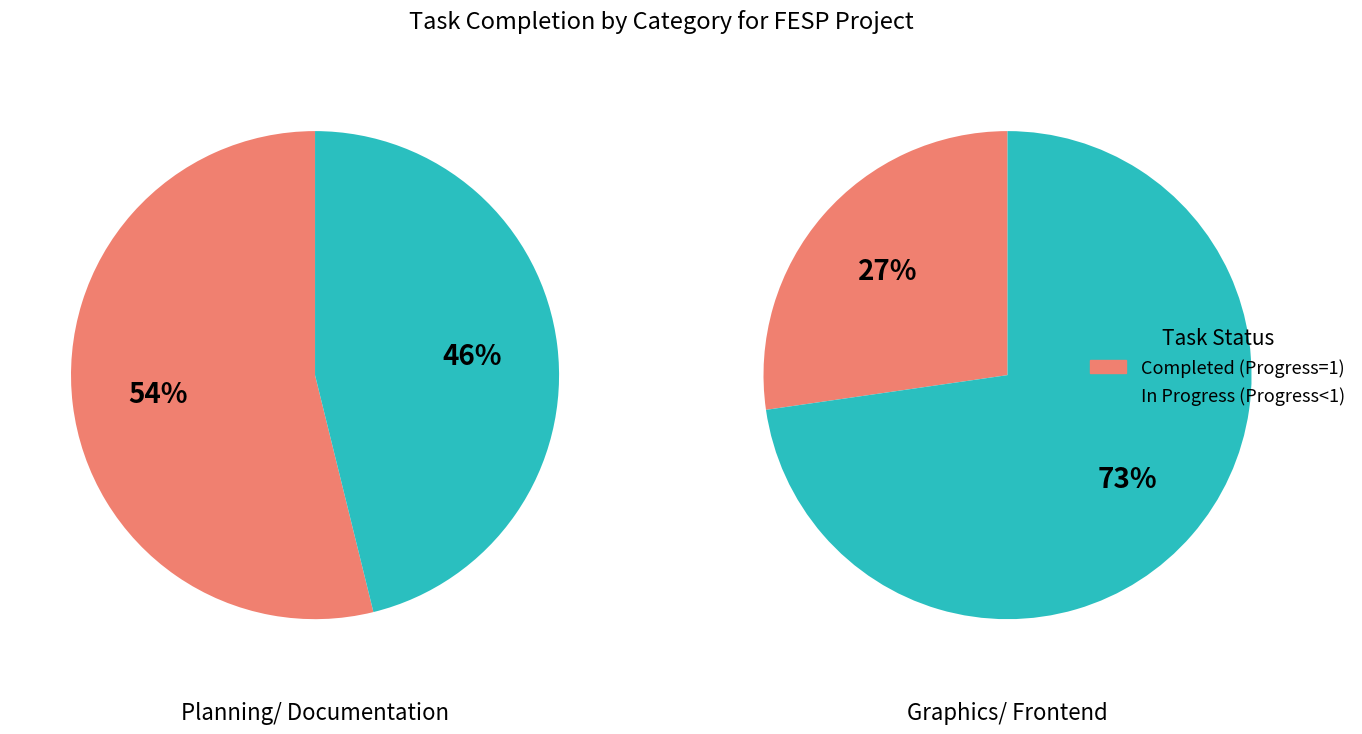

Which series has the largest range (max minus min)?

Completed (Progress ≥1)